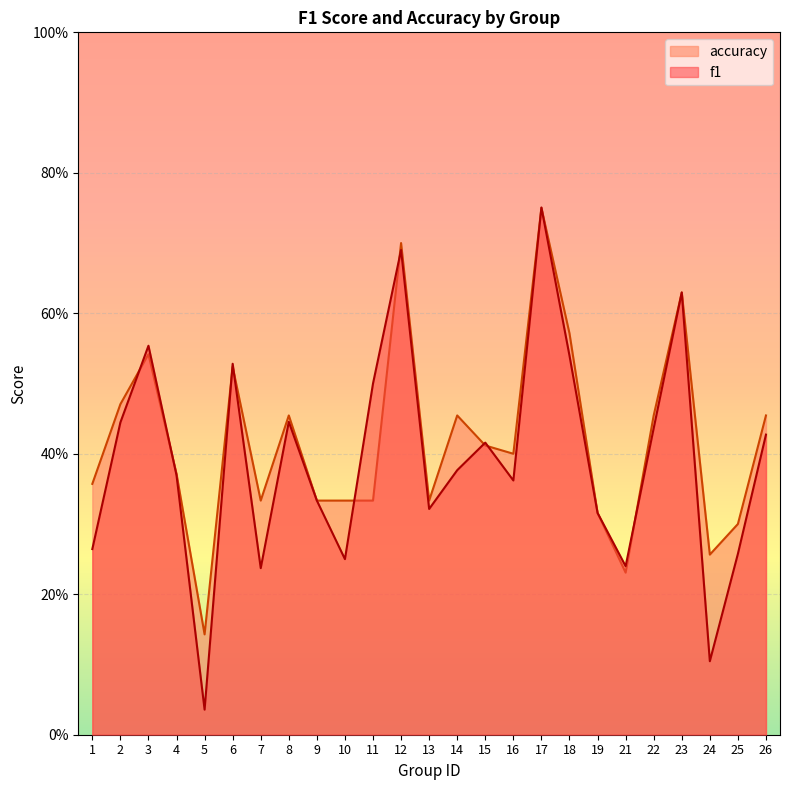

Does the chart display data point markers on the line(s)?

No